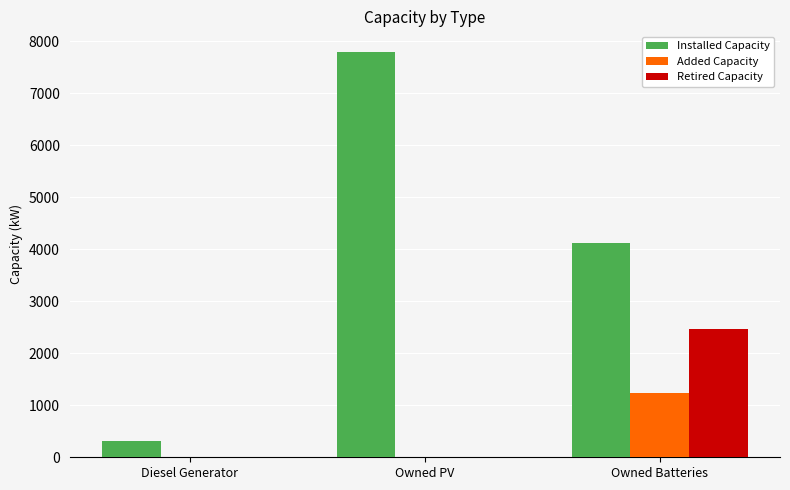

The value of Retired Capacity at Owned PV is 0. True or false?

True